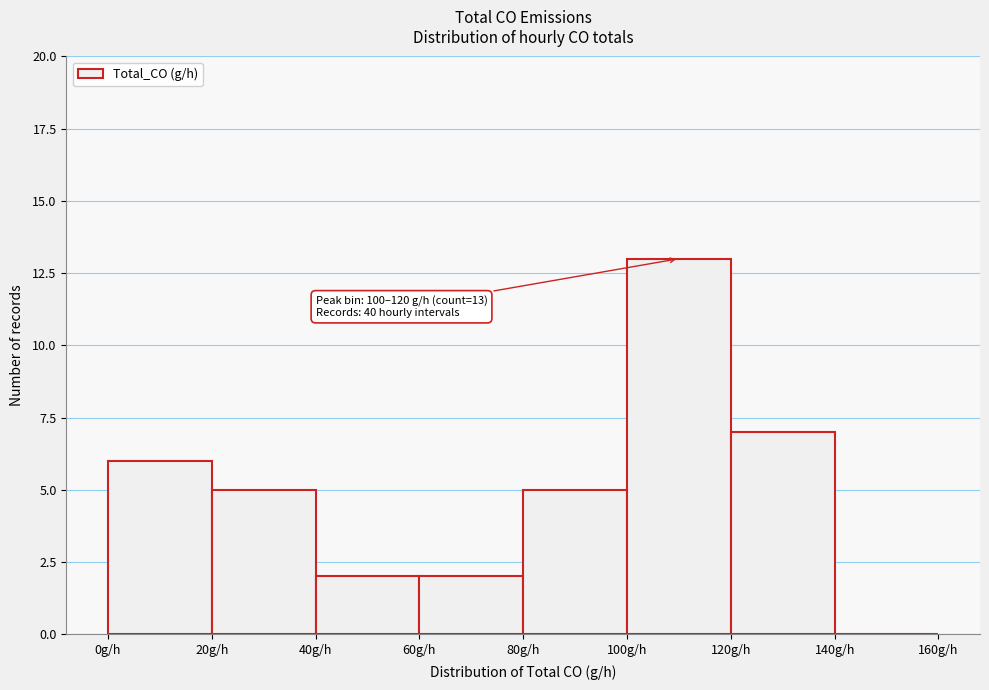

Which range on the x-axis has the tallest bar?

100 to 120